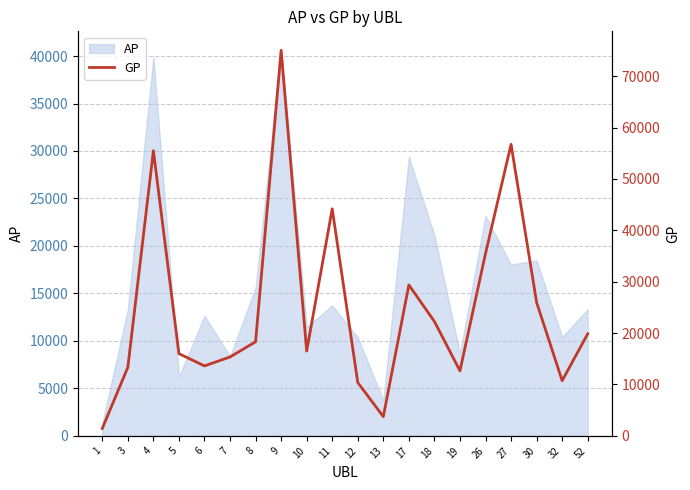

Which label corresponds to the largest value in the chart?

9